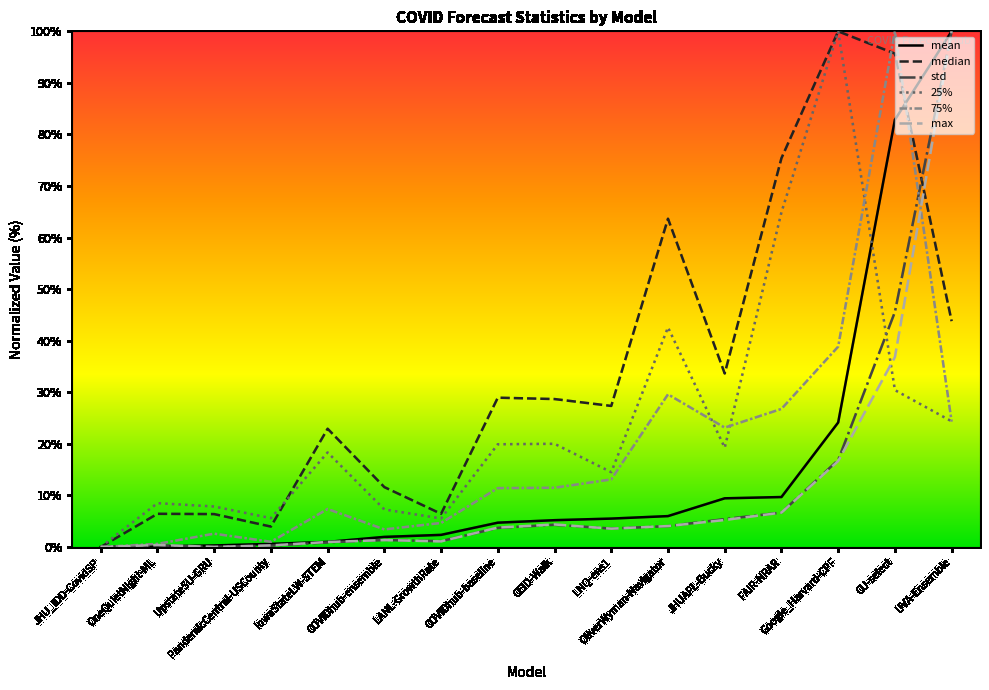

What is the highest value of the 25% series?

100.0